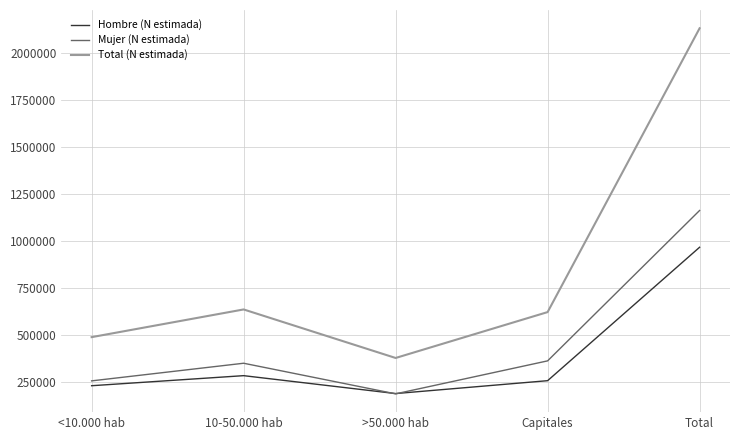

The value of Hombre (N estimada) at 10-50.000 hab is 145857. True or false?

False